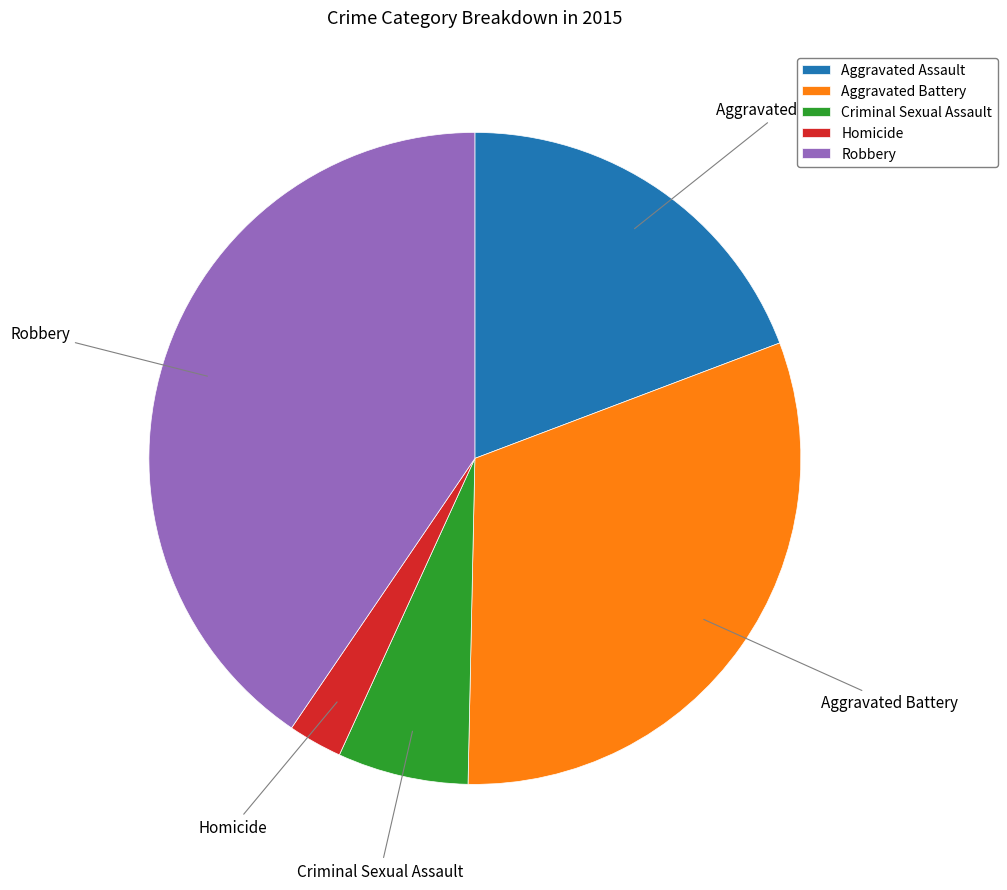

Does Aggravated Battery account for over 50% of the chart?

No